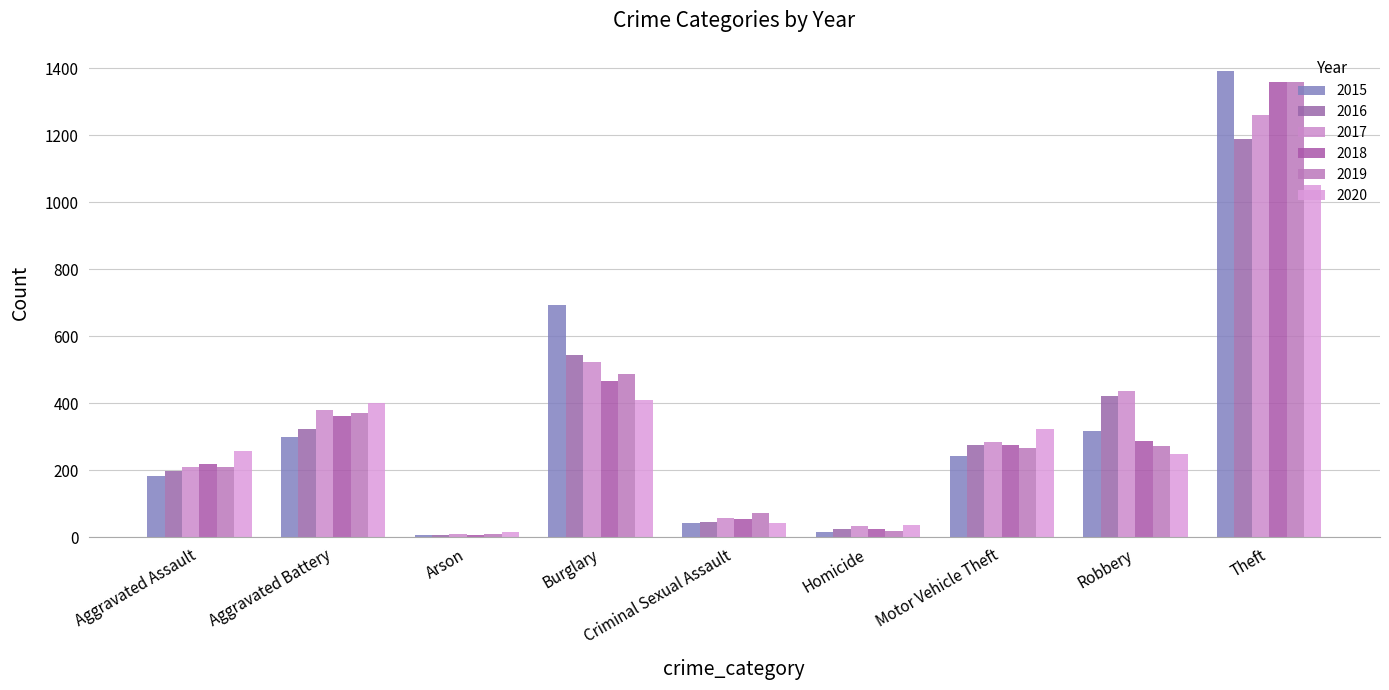

Which series has the widest spread of values?

2015